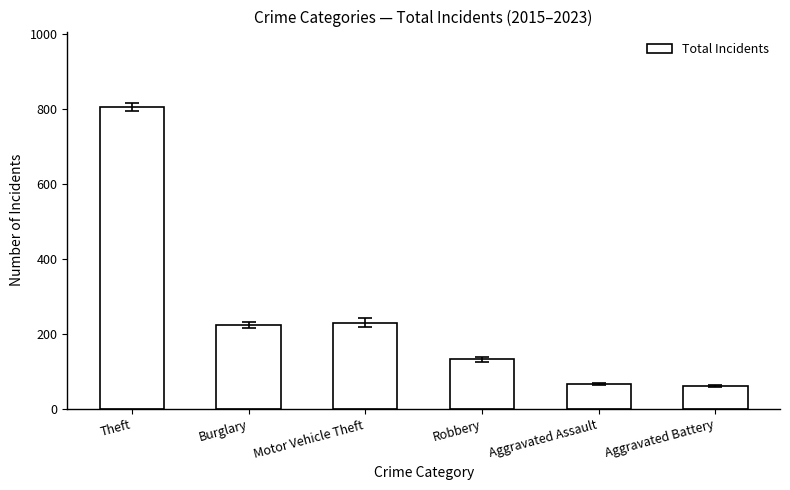

What is the ratio of the value at Aggravated Assault to the value at Theft?

0.1